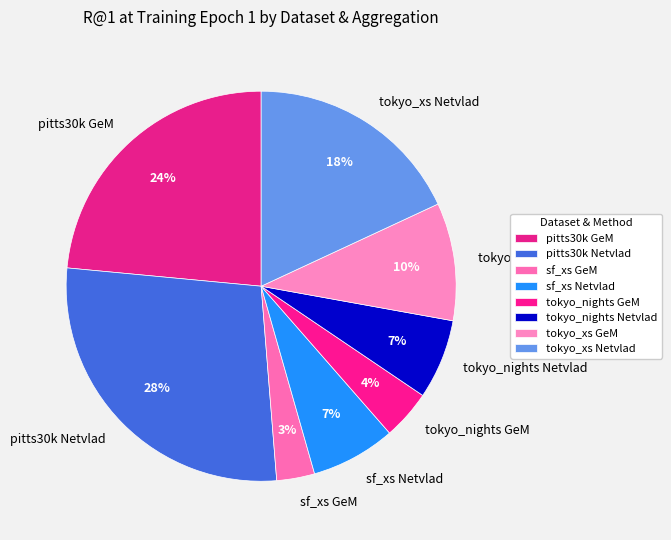

What is the largest slice in the pie chart?

pitts30k Netvlad